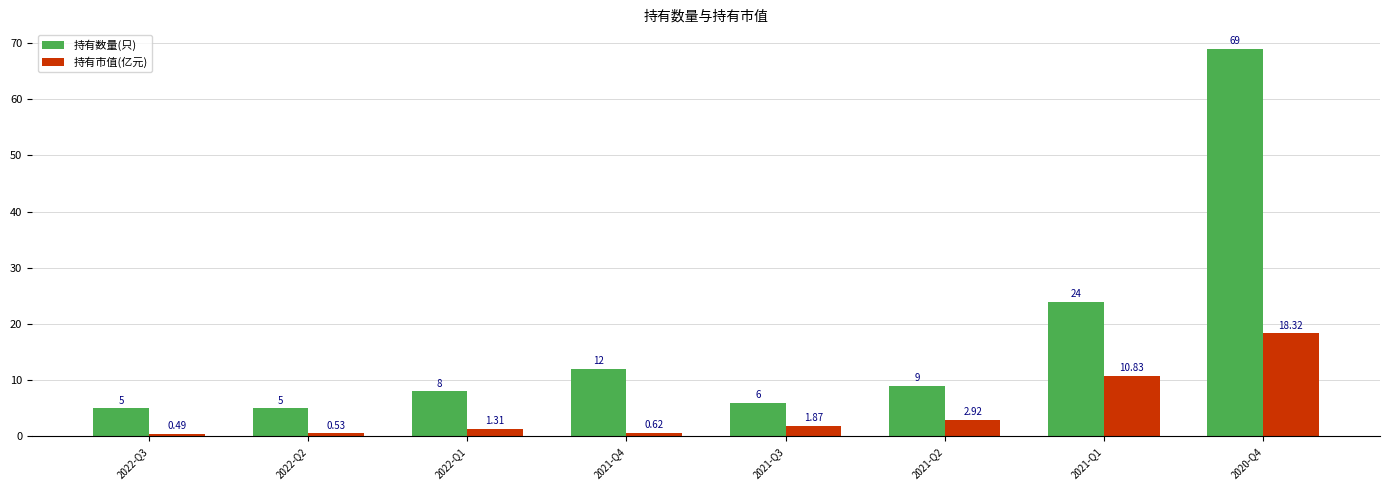

How many values in the 持有数量(只) series are below 9?

4